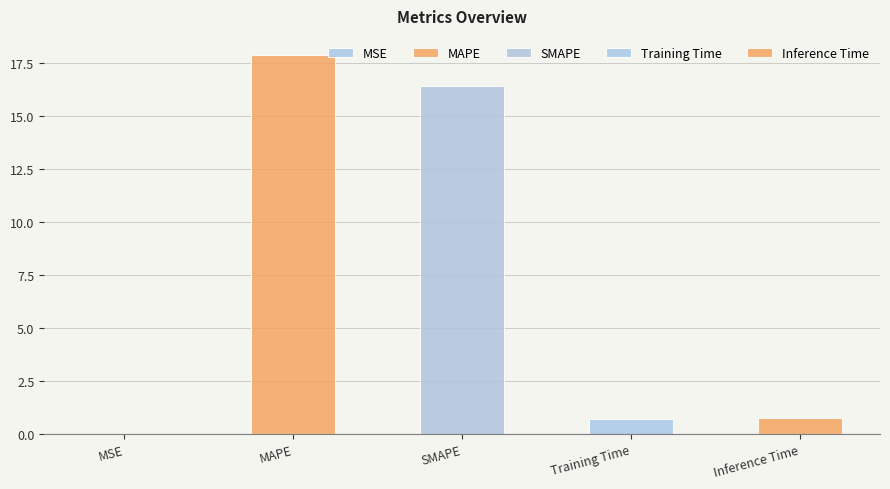

The value at MAPE is 17.9. True or false?

True